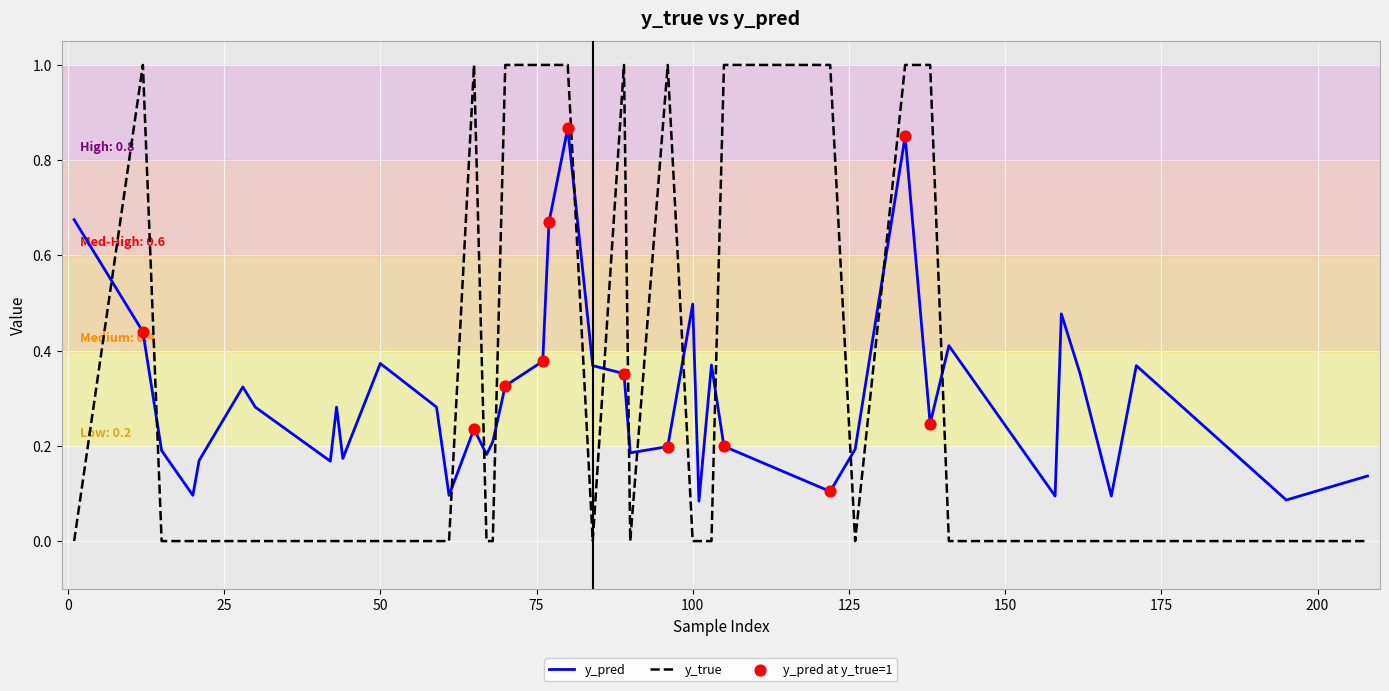

Which series has the widest spread of values?

y_true